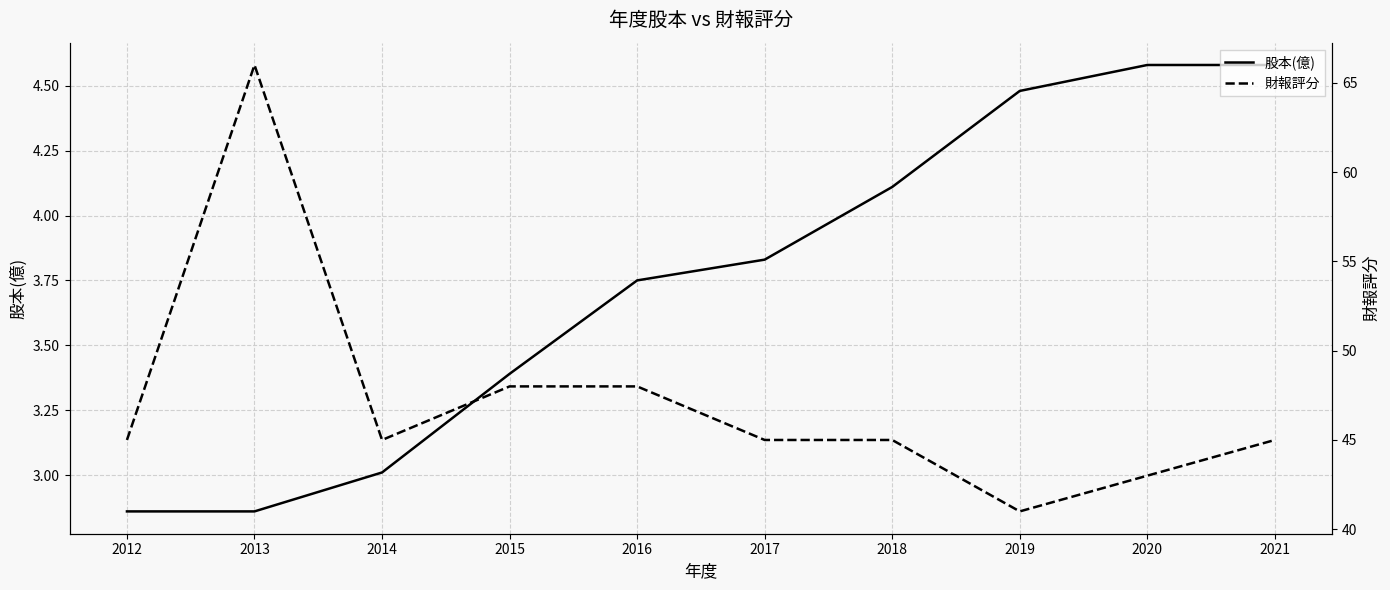

True or false: 股本(億) has more than 2 interior local peaks.

False